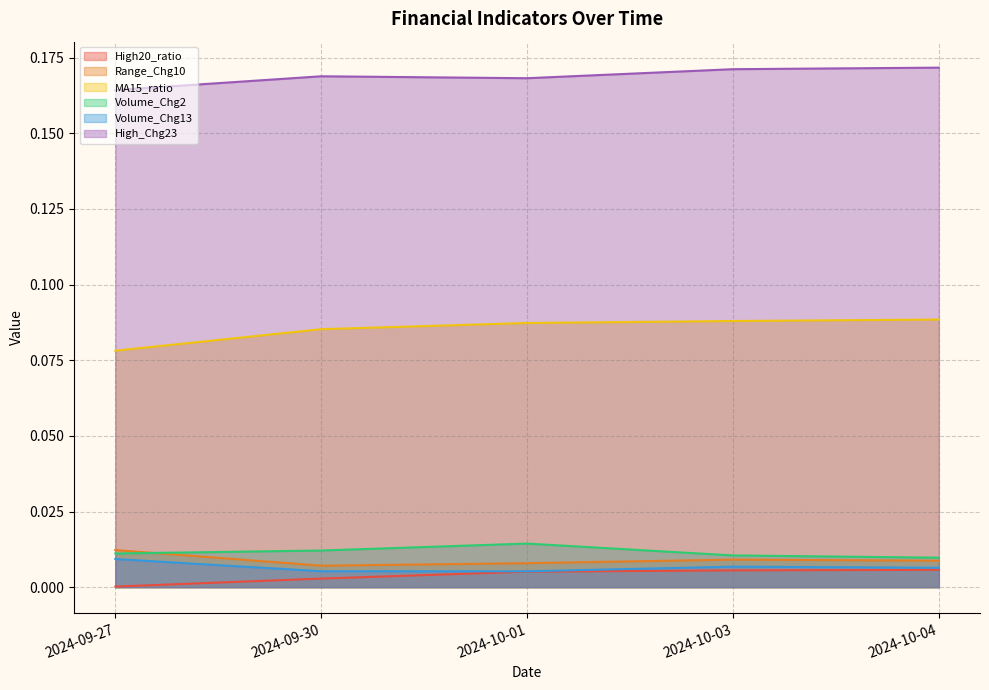

True or false: Volume_Chg2 and Range_Chg10 intersect in this chart.

True